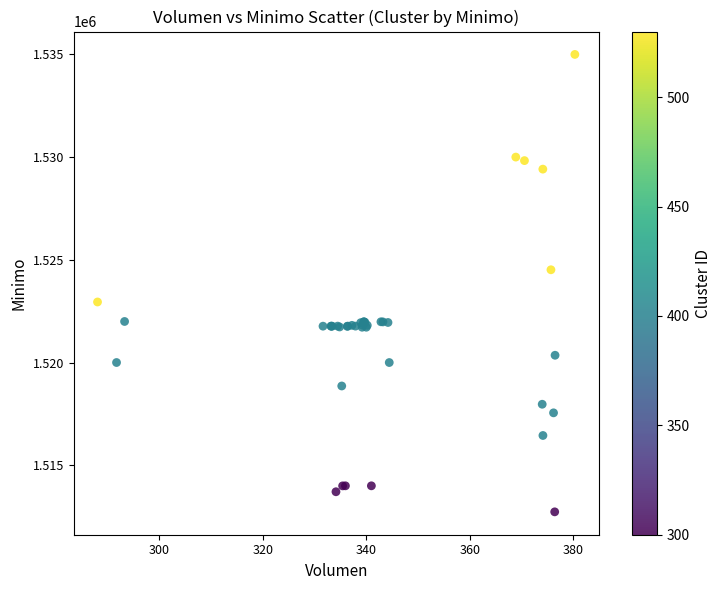

What Y value in the scatter plot is closest to 1523862?

1524513